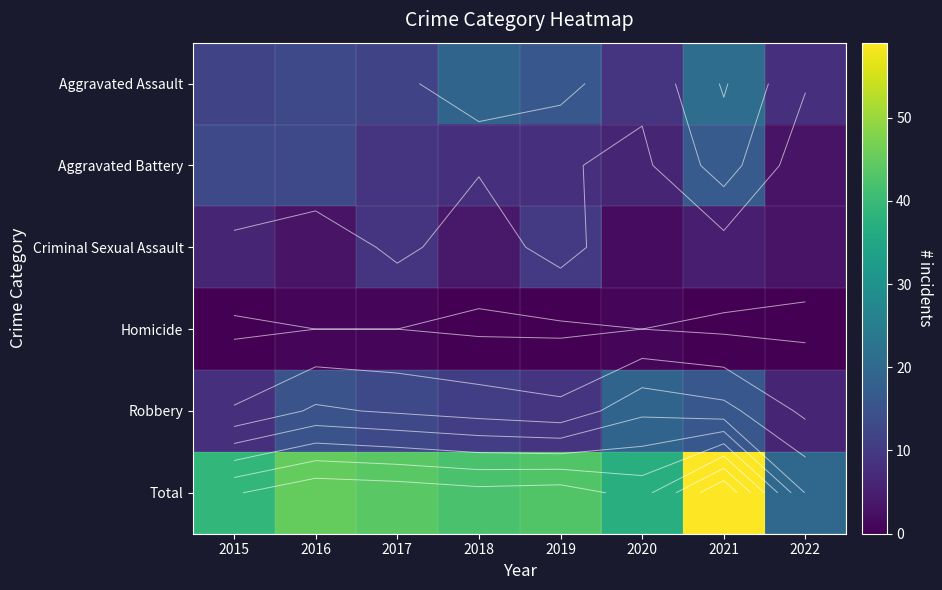

Which has a higher value, 2015 or 2020?

2015